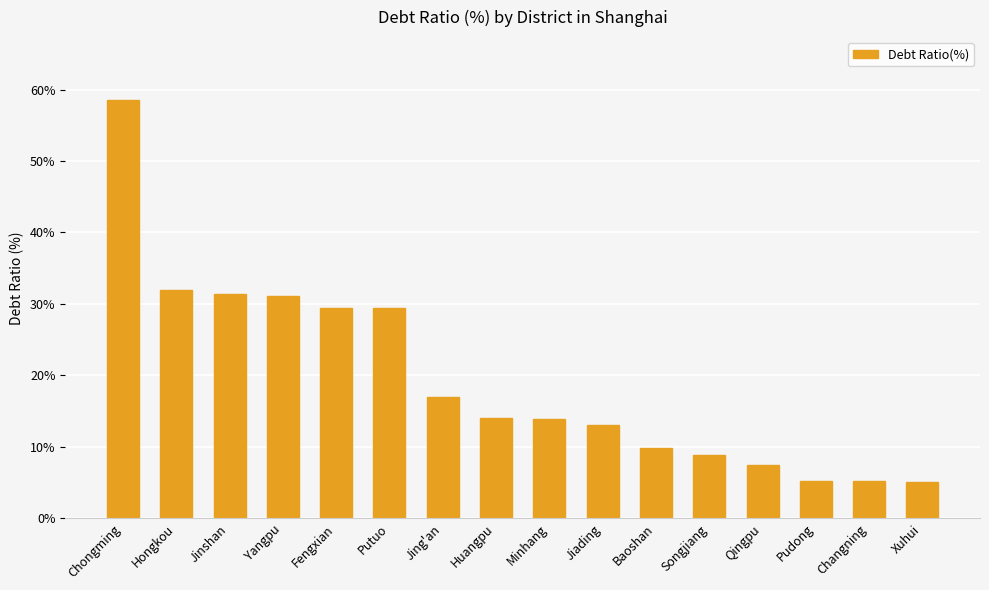

Which label corresponds to the largest value in the chart?

Chongming